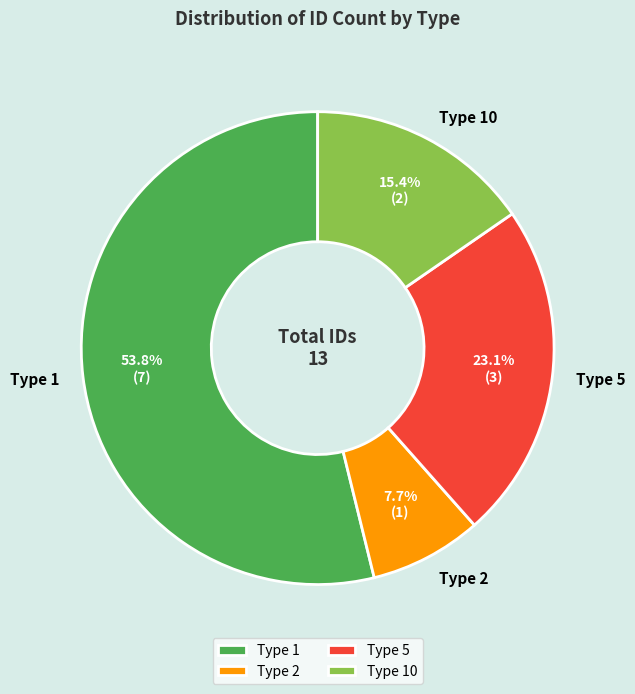

True or false: Type 2 accounts for 1% of the total.

False